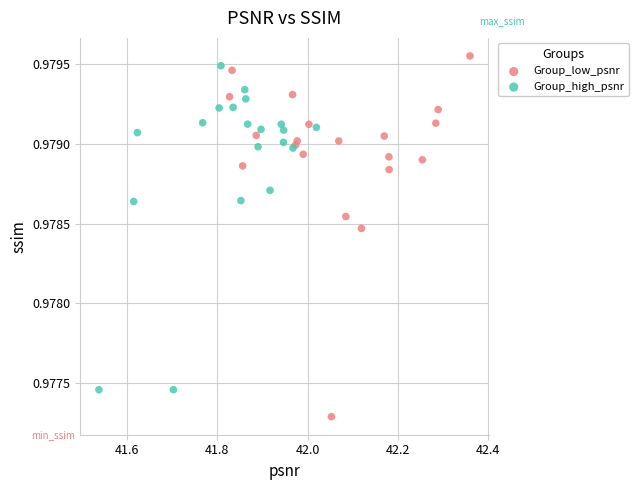

Which series reaches the minimum Y coordinate?

Group_low_psnr